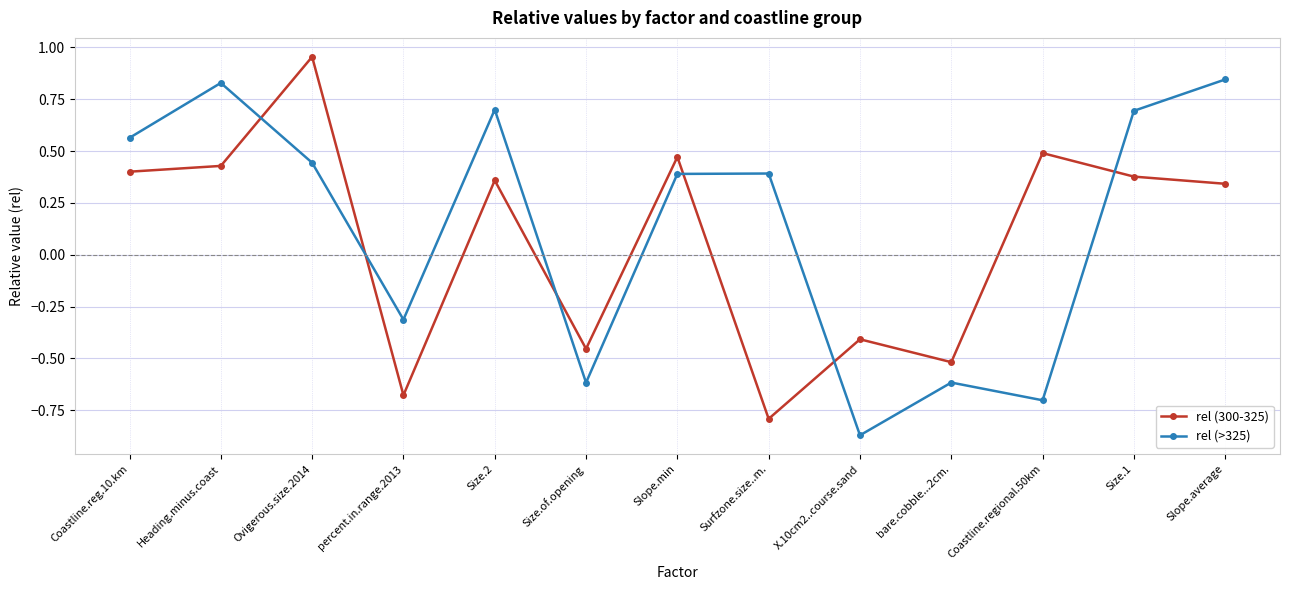

How many lines are shown in the chart?

2